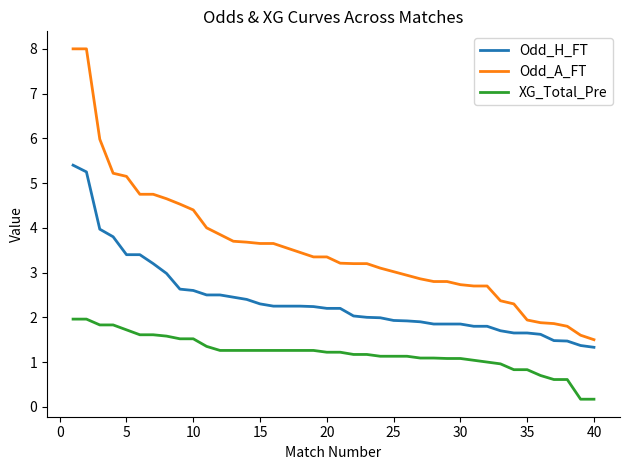

Rank the series by their average value, from highest to lowest.

Odd_A_FT, Odd_H_FT, XG_Total_Pre